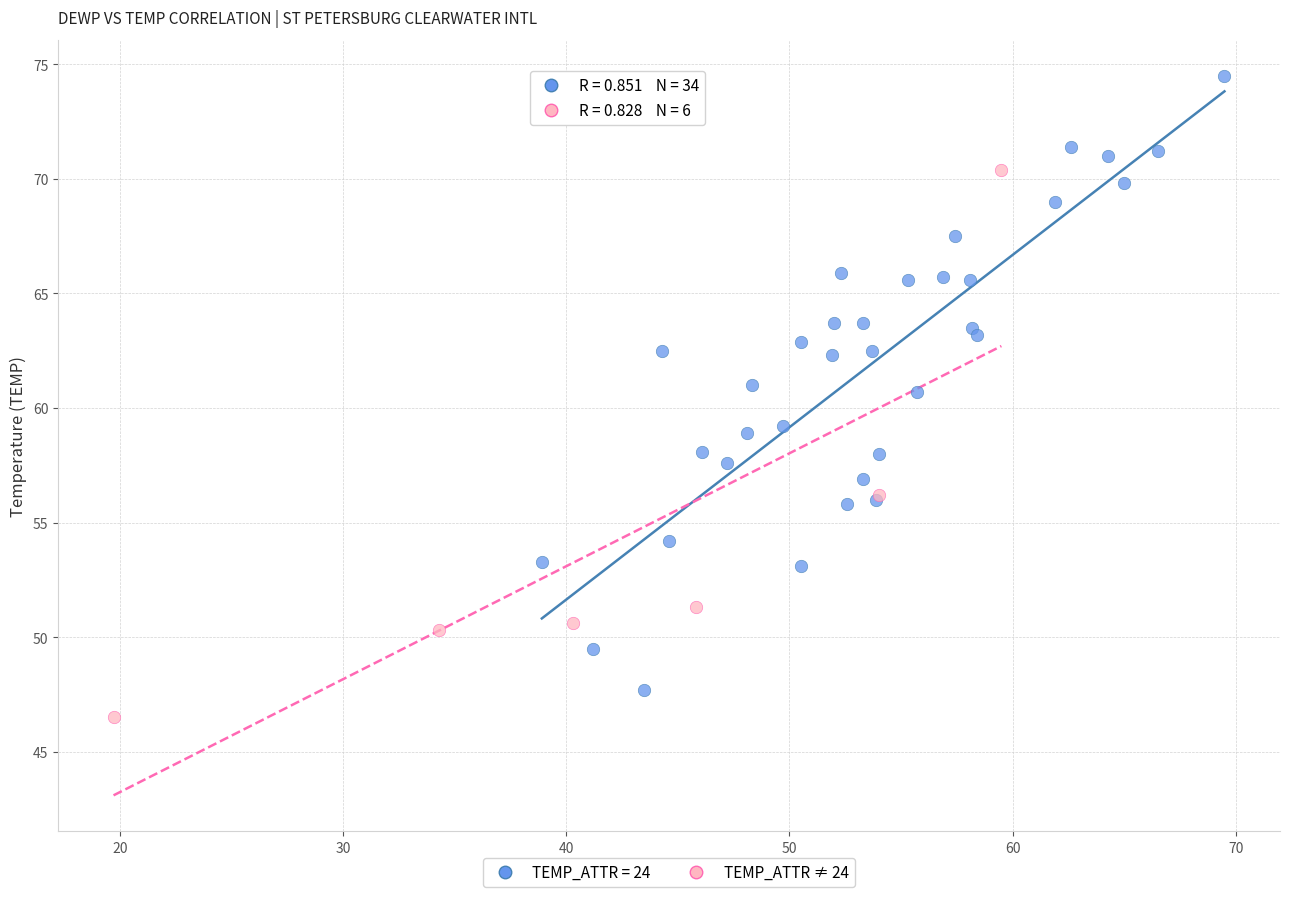

Which series has the widest spread of Y values?

TEMP_ATTR = 24